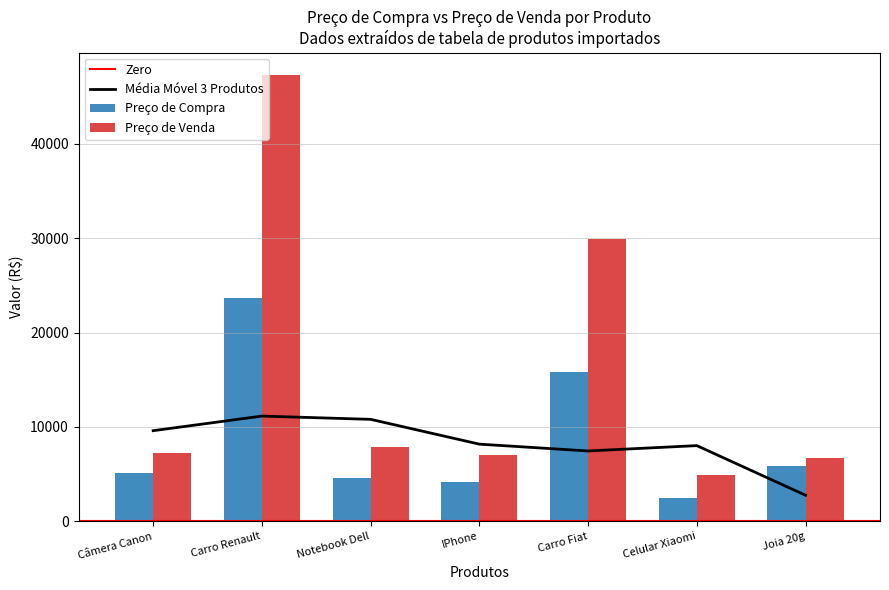

Reading left to right, what are all the values shown in this chart?

Preço de Compra: 5160.2	23665.5	4644.2	4123.1	15777.0	2479.4	5821.4
Preço de Venda: 7224.3	47331.0	7895.2	7009.2	29976.3	4958.8	6694.6